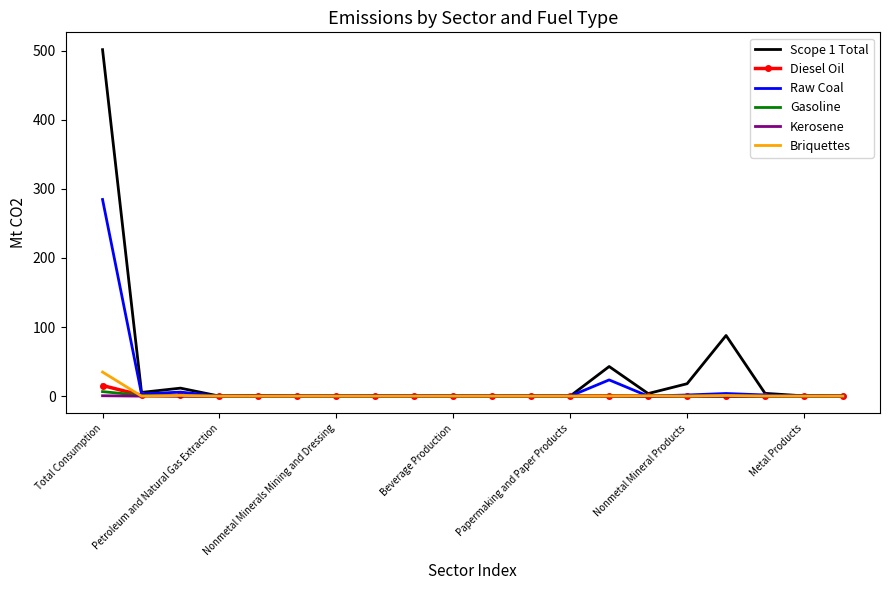

What is the maximum value for Scope 1 Total?

501.5